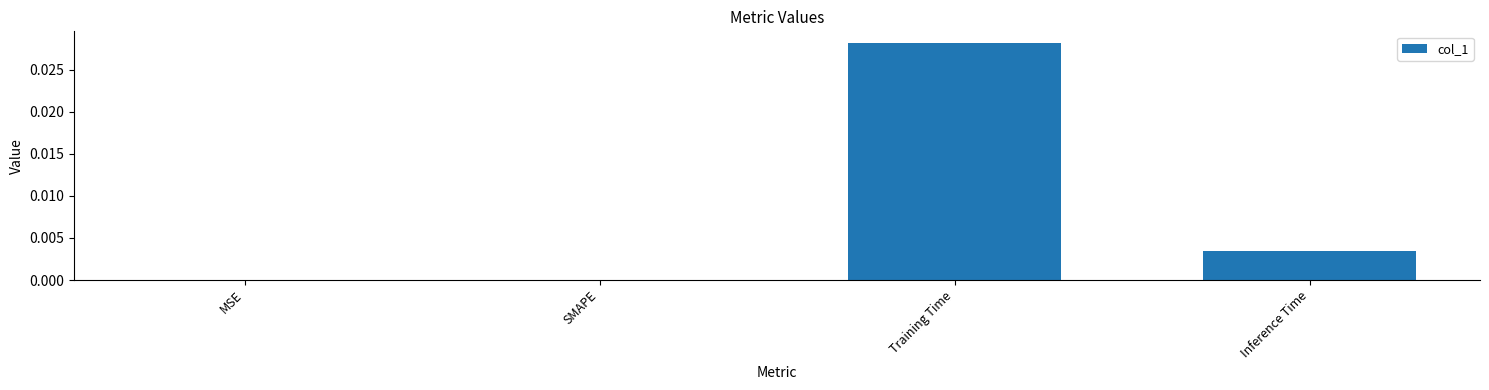

Is it true that the value at Inference Time is 0.0?

True